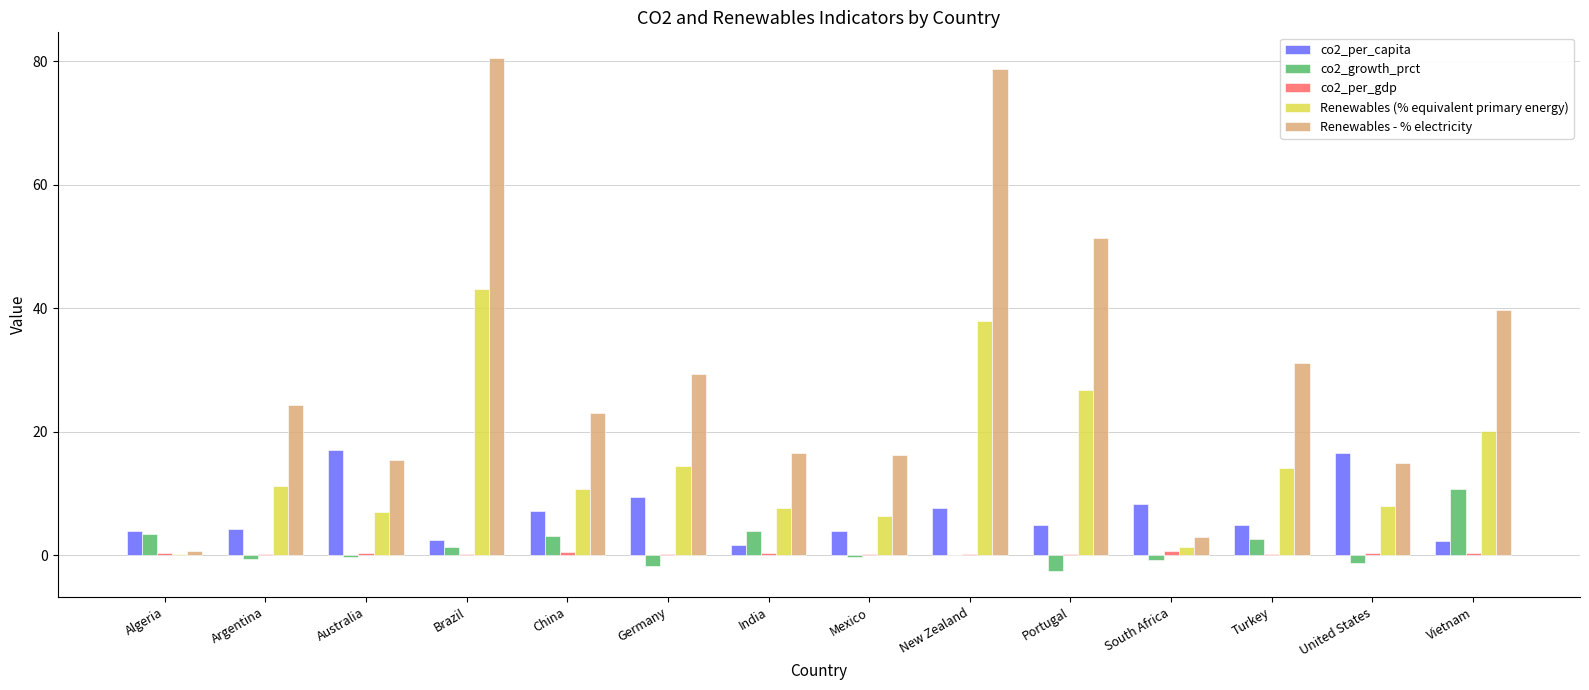

The value of co2_growth_prct at China is 3.1. True or false?

True